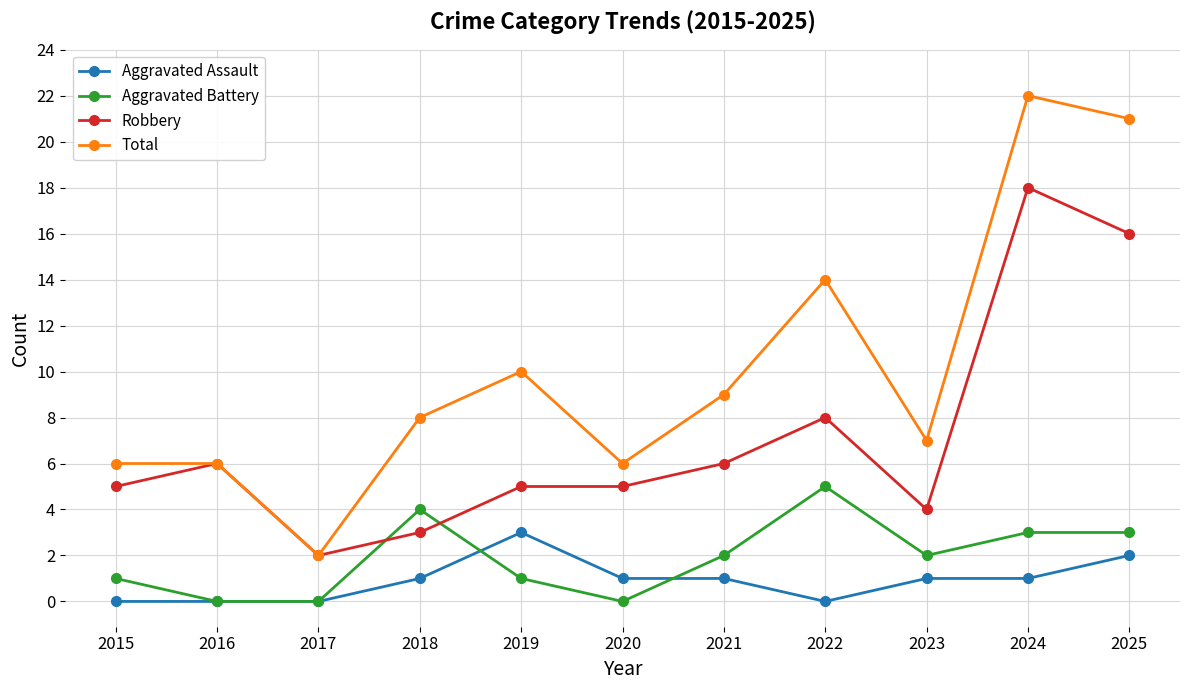

True or false: Robbery and Aggravated Battery intersect in this chart.

True